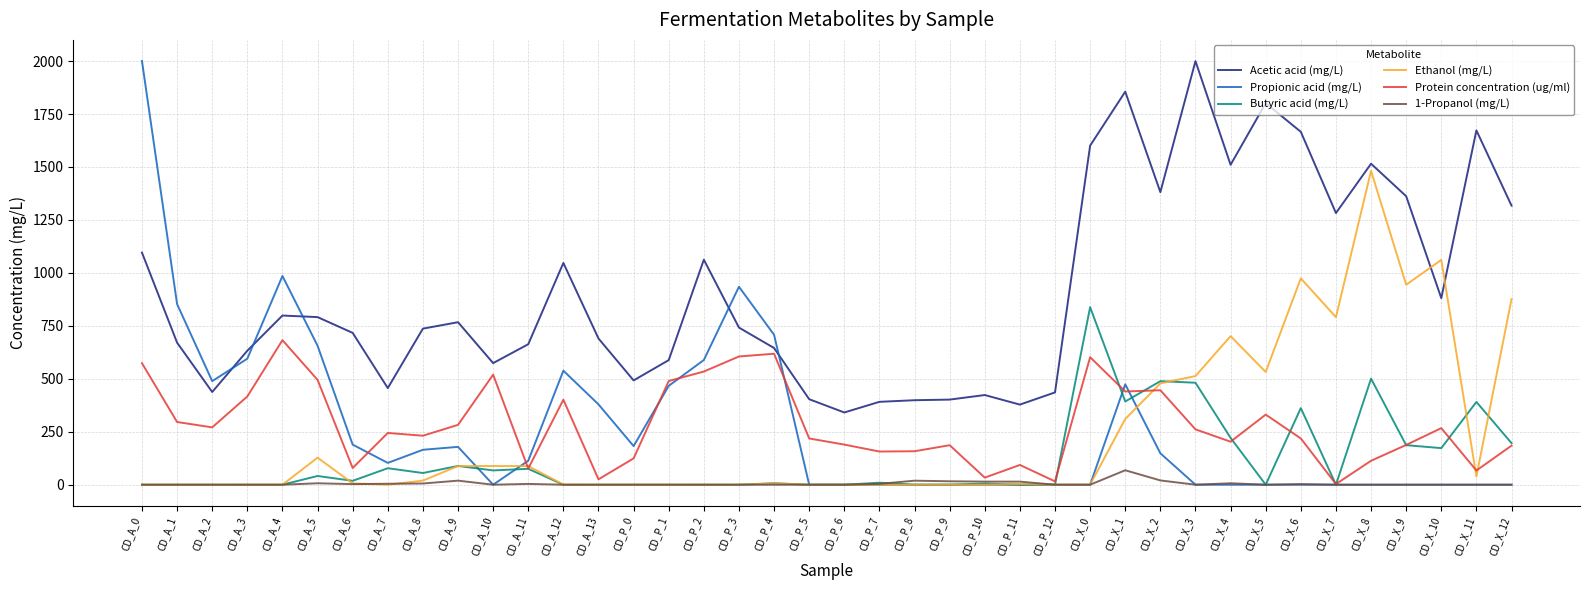

What is the difference between the Ethanol (mg/L) values at CD_X_5 and CD_P_2?

532.2